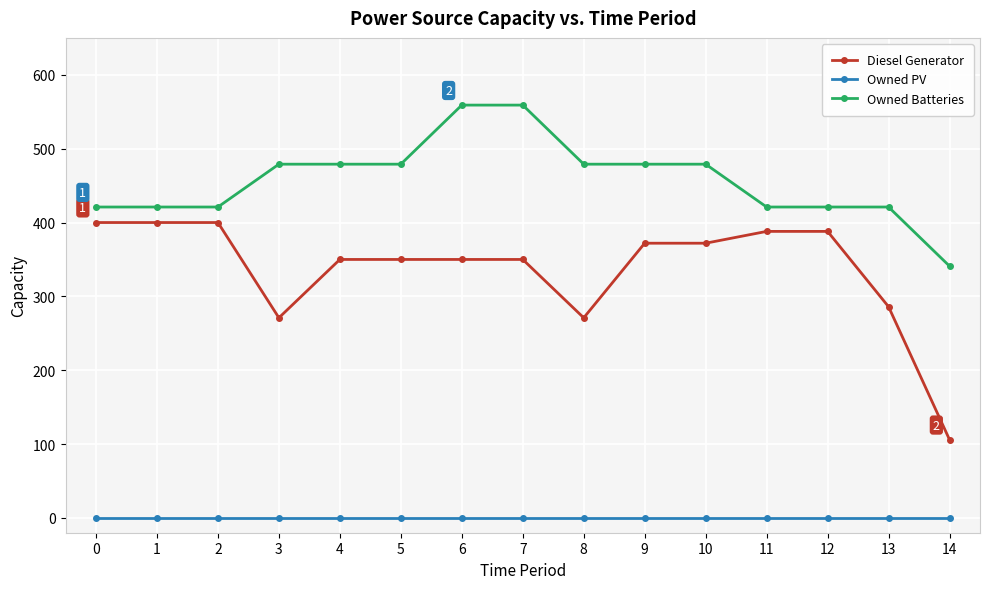

Reading left to right, transcribe all the data shown in this chart.

Diesel Generator: 400	400	400	271	350	350	350	350	271	372	372	388	388	286	106
Owned PV: 0	0	0	0	0	0	0	0	0	0	0	0	0	0	0
Owned Batteries: 421	421	421	479	479	479	559	559	479	479	479	421	421	421	341